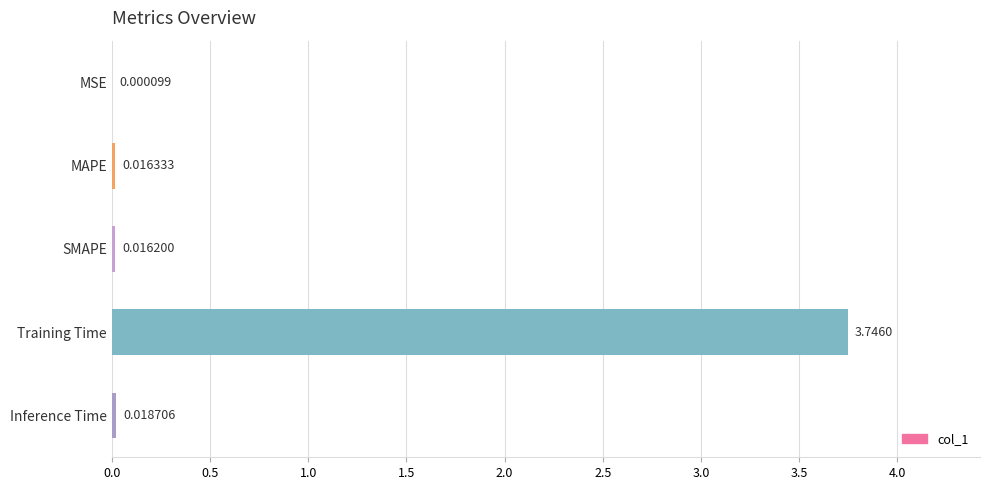

Which label corresponds to the largest value in the chart?

Training Time